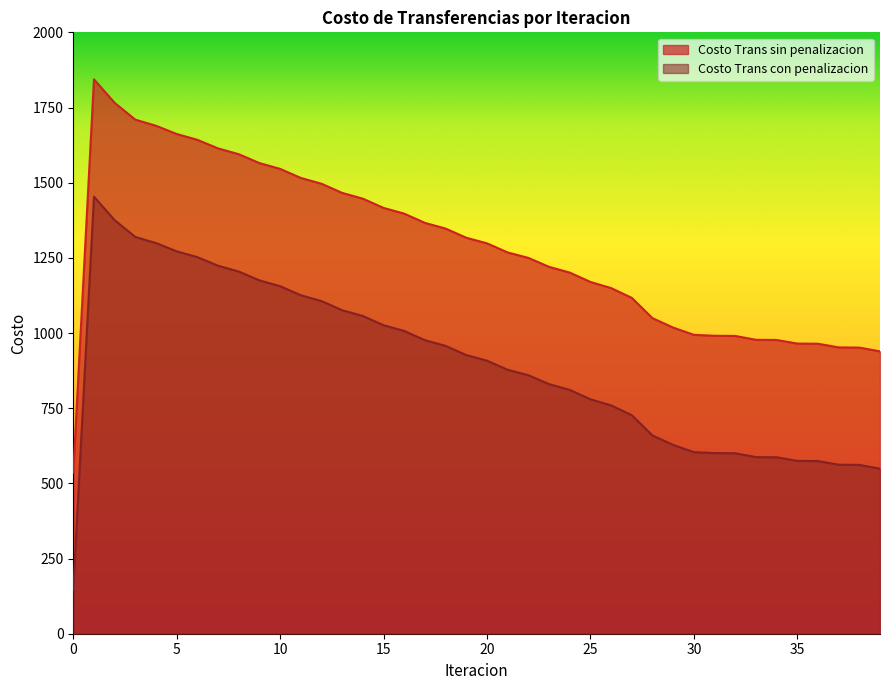

Which series has the largest total across all categories?

Costo Trans sin penalizacion